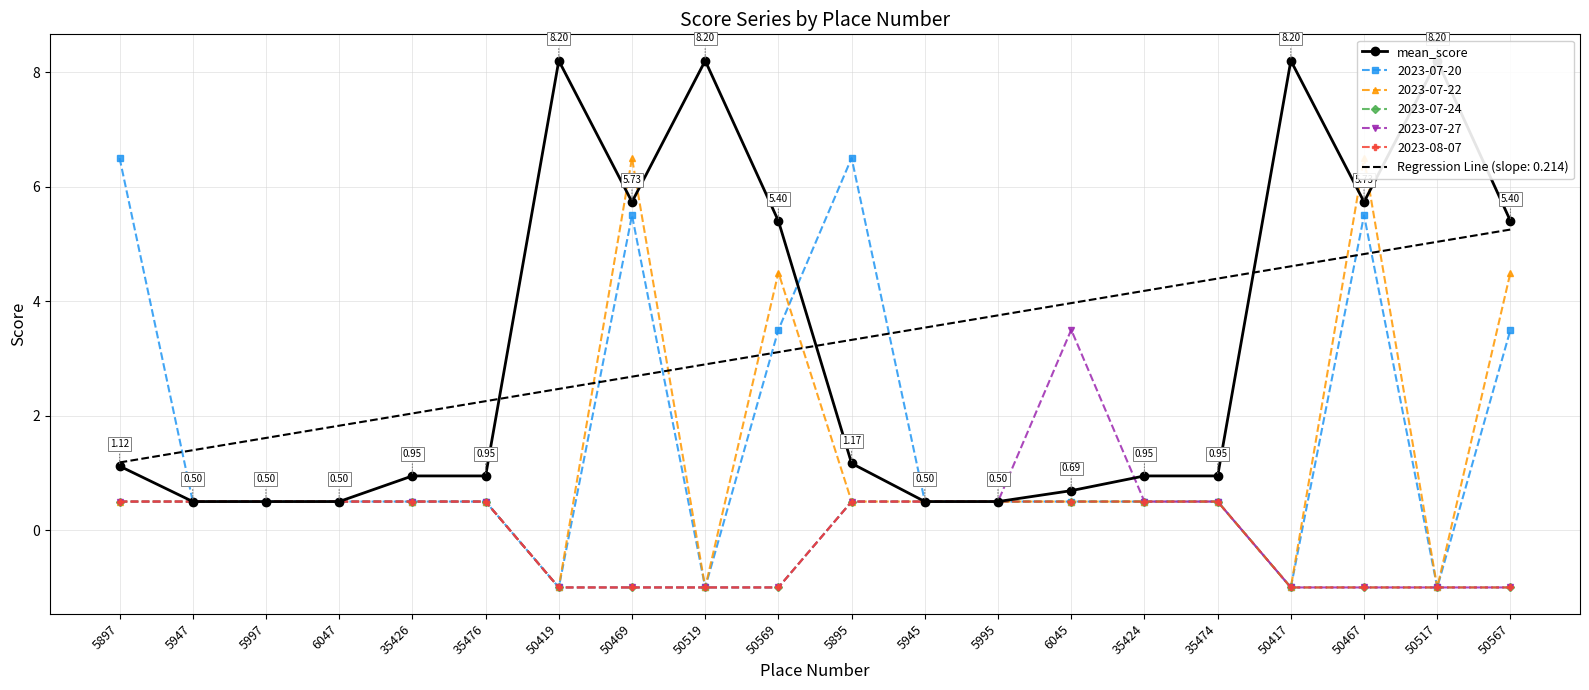

Reading right to left, transcribe all the data shown in this chart.

5.4	8.2	5.7	8.2	0.9	0.9	0.7	0.5	0.5	1.2	5.4	8.2	5.7	8.2	0.9	0.9	0.5	0.5	0.5	1.1